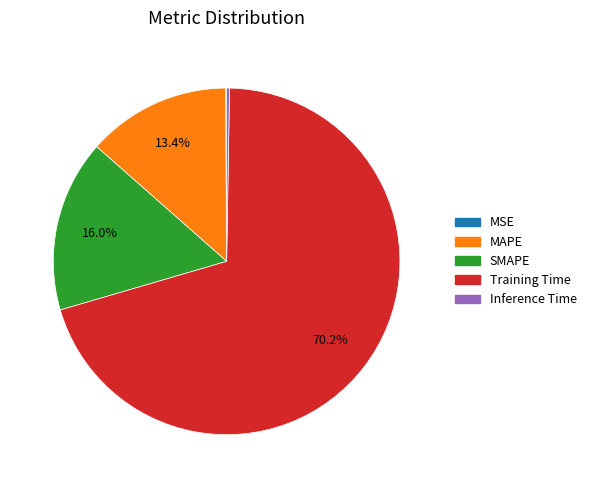

The Training Time slice represents 55% of the pie. True or false?

False